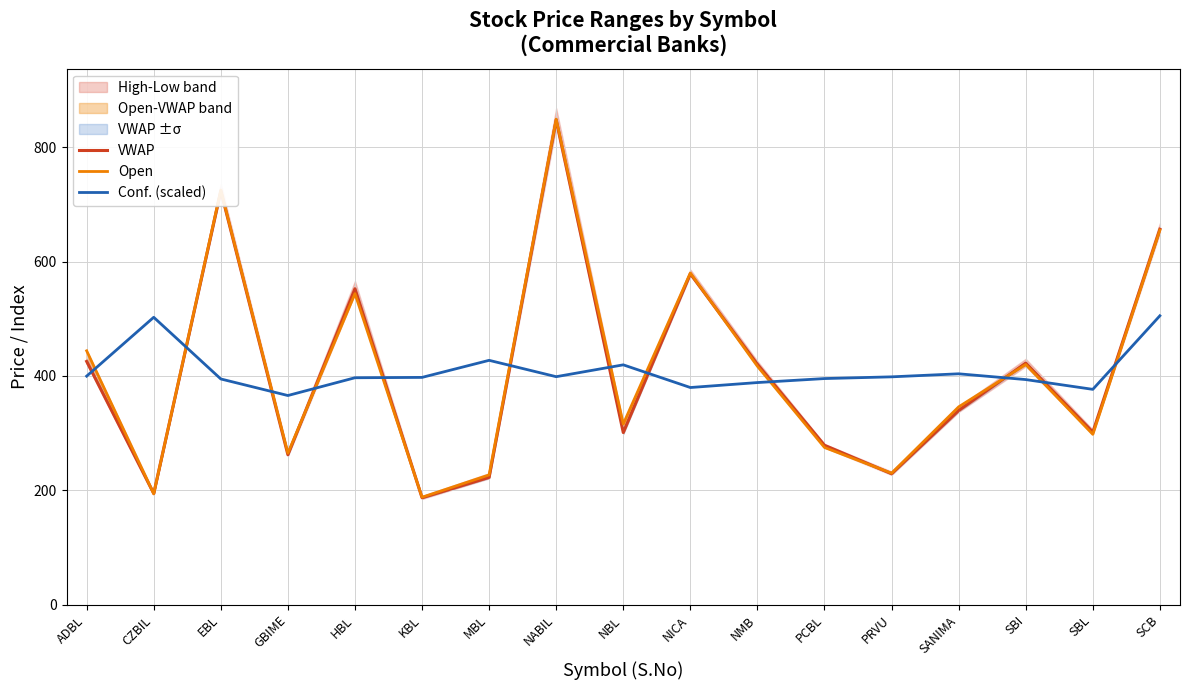

How many interior local peaks does the VWAP series have?

5